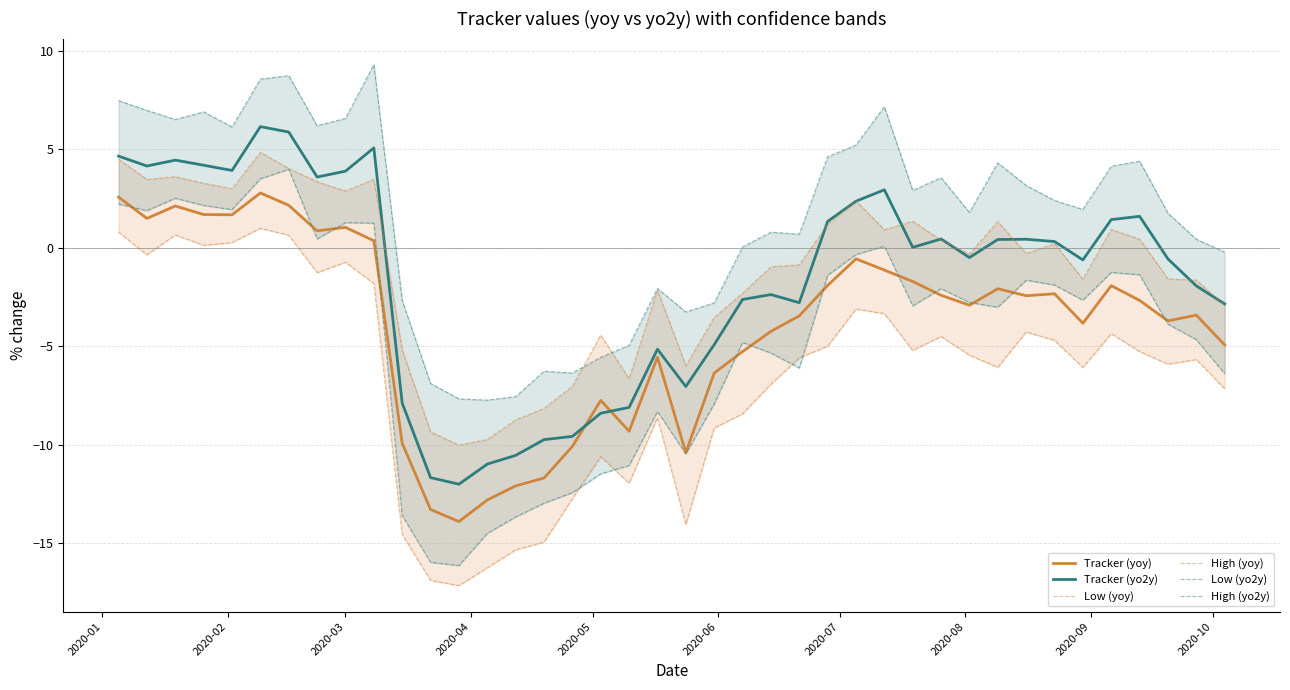

What is the label of the 8th point from the left?

2020-08